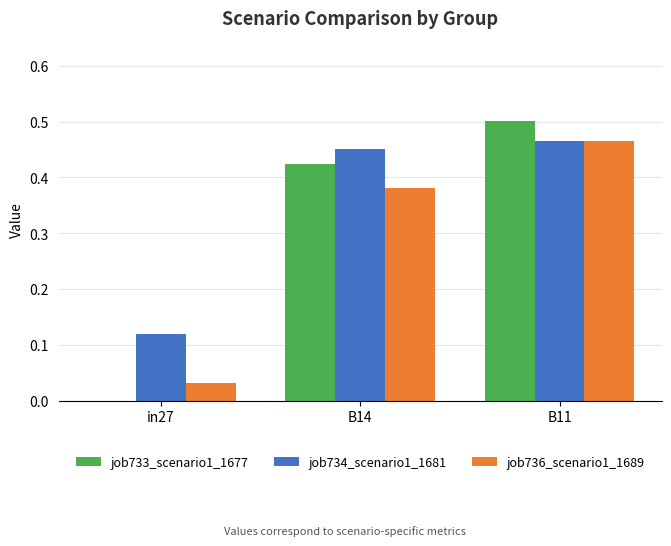

The job736_scenario1_1689 series shows 0.0 at in27. True or false?

True